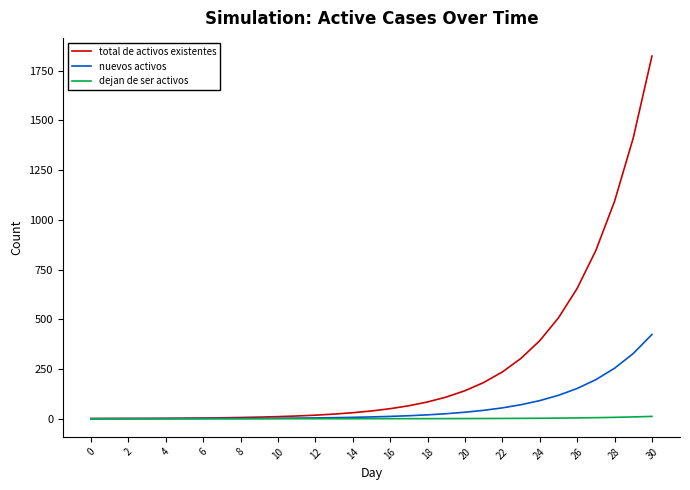

What is the maximum value for total de activos existentes?

1822.9